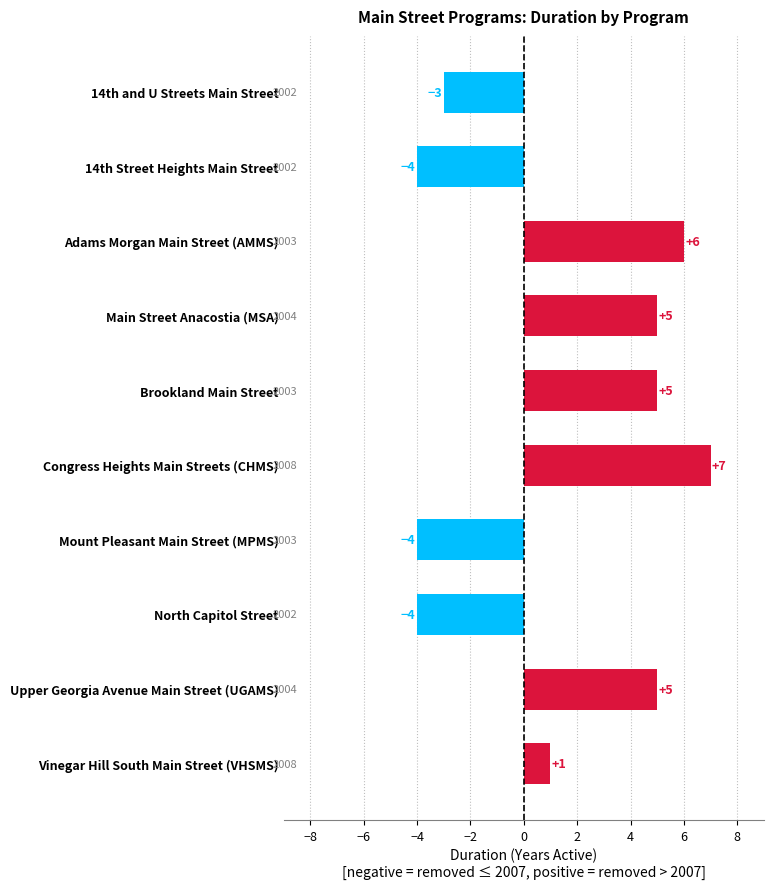

What is the greatest value displayed?

7